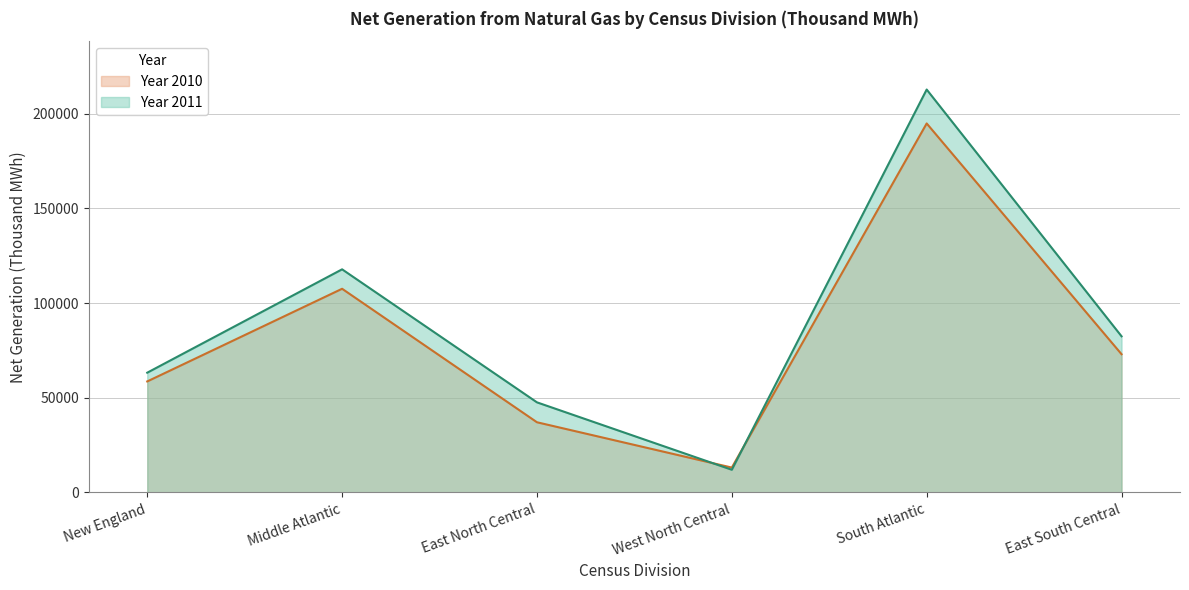

How many intersections are there between Year 2010 and Year 2011?

2